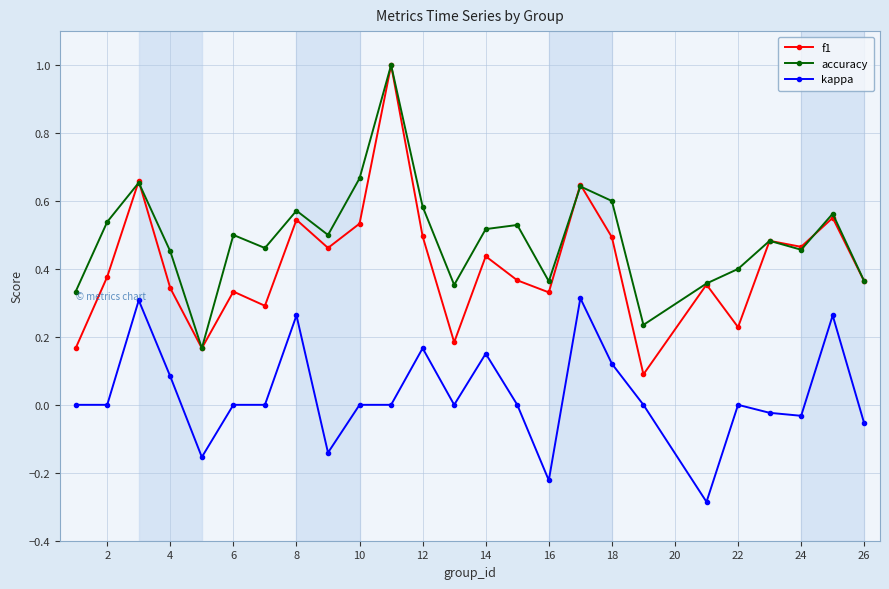

What is the greatest value displayed?

1.0